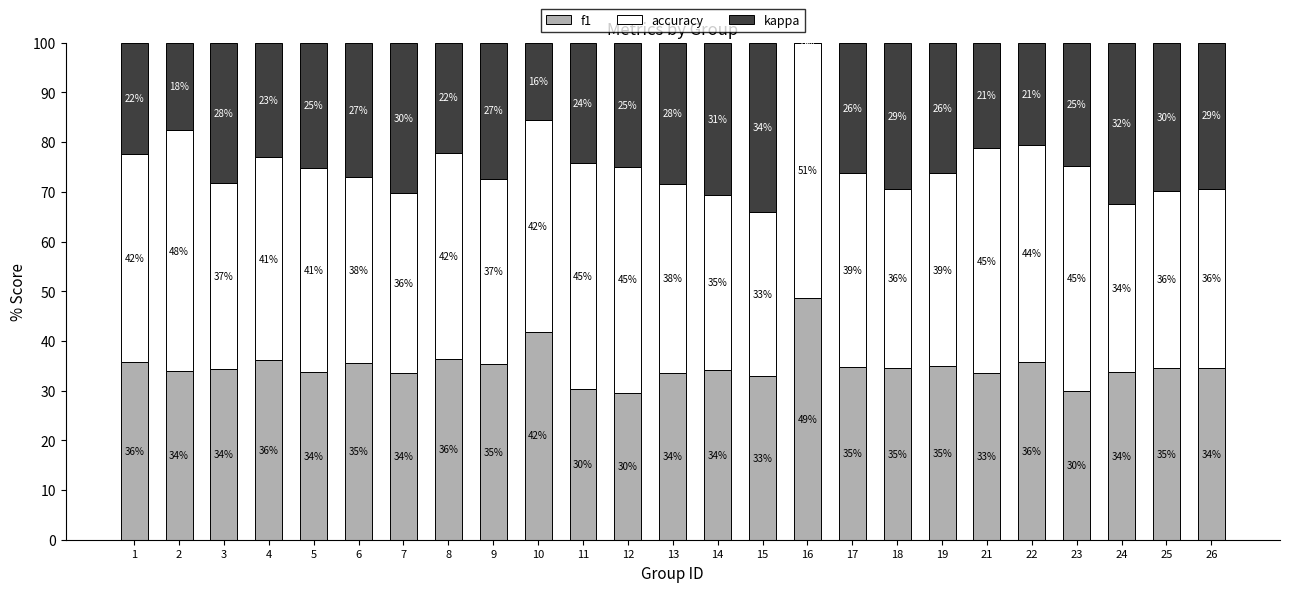

Is it true that f1 equals 33.9 at 2?

True